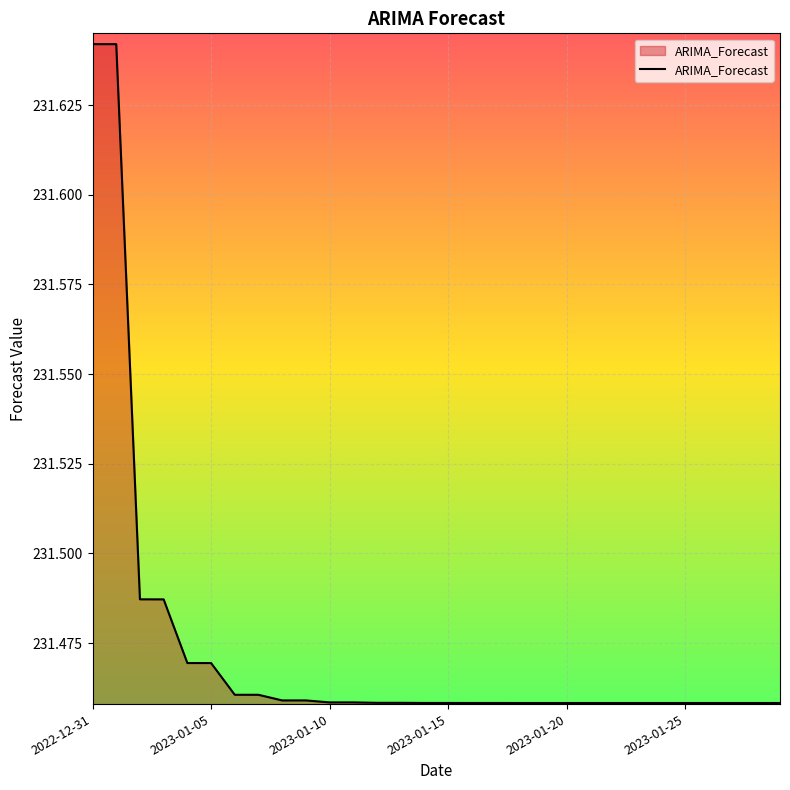

Reading left to right, extract all data points from this chart.

2022-12-31=231.6	2023-01-01=231.6	2023-01-02=231.5	2023-01-03=231.5	2023-01-04=231.5	2023-01-05=231.5	2023-01-06=231.5	2023-01-07=231.5	2023-01-08=231.5	2023-01-09=231.5	2023-01-10=231.5	2023-01-11=231.5	2023-01-12=231.5	2023-01-13=231.5	2023-01-14=231.5	2023-01-15=231.5	2023-01-16=231.5	2023-01-17=231.5	2023-01-18=231.5	2023-01-19=231.5	2023-01-20=231.5	2023-01-21=231.5	2023-01-22=231.5	2023-01-23=231.5	2023-01-24=231.5	2023-01-25=231.5	2023-01-26=231.5	2023-01-27=231.5	2023-01-28=231.5	2023-01-29=231.5